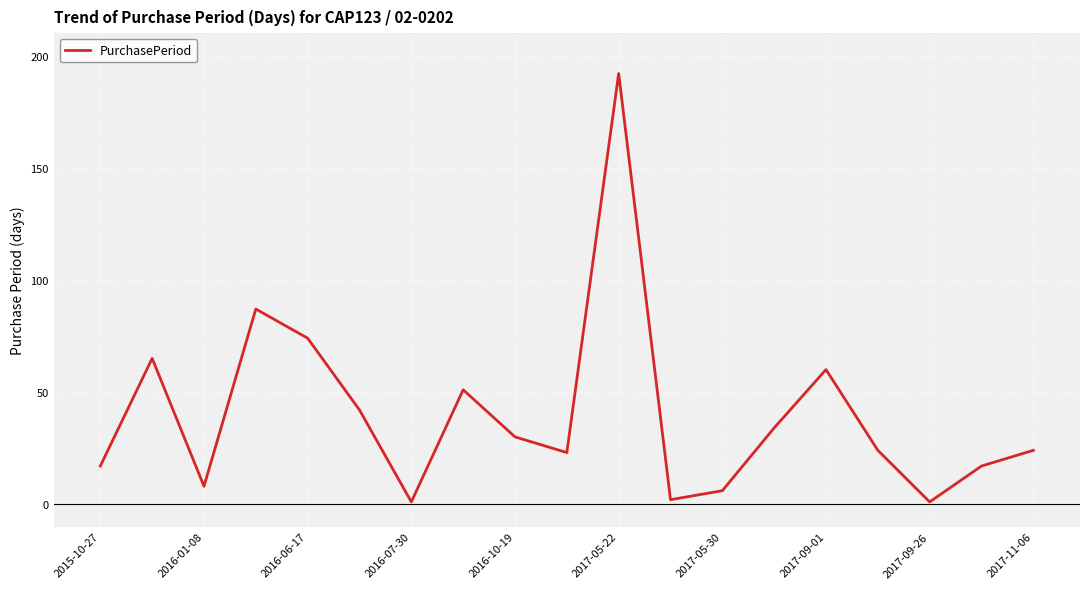

What is the maximum value shown in the chart?

192